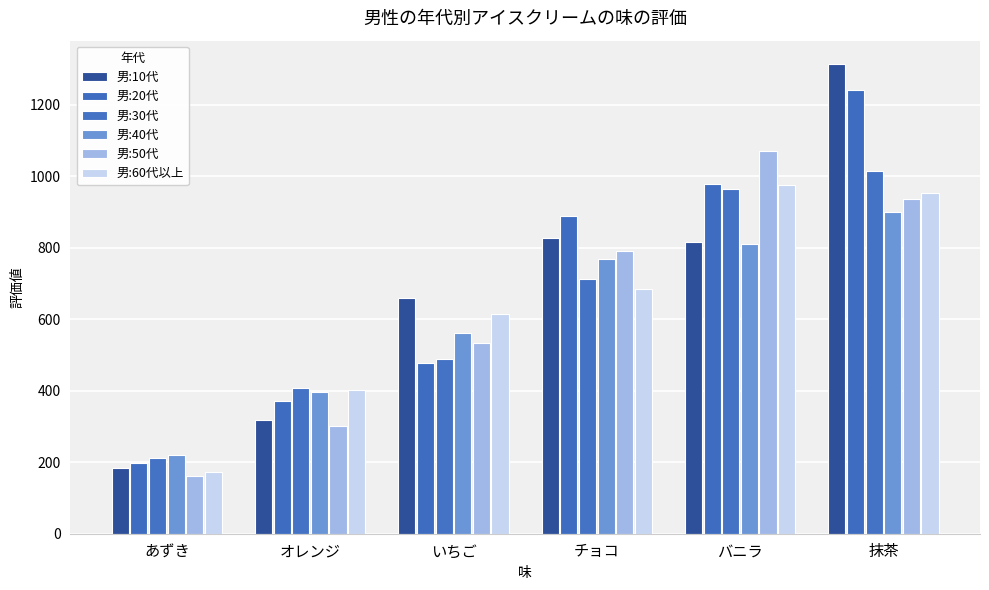

What is the greatest value displayed?

1314